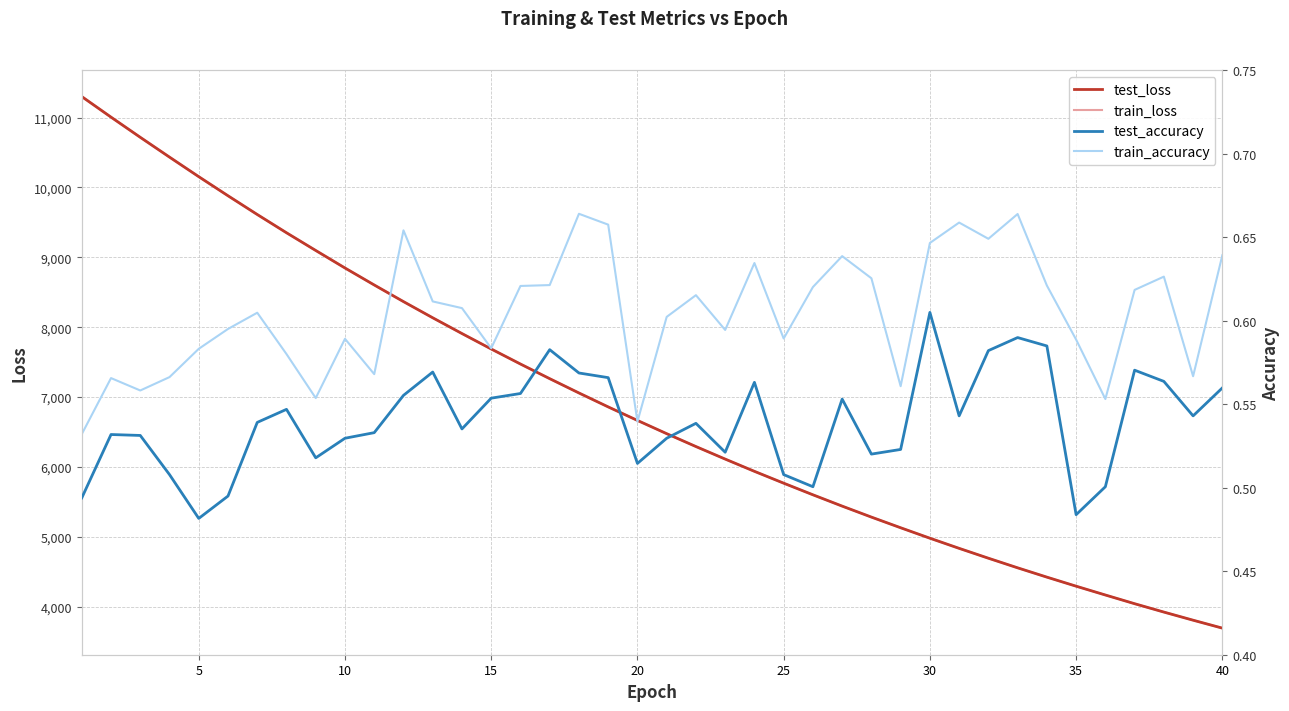

What is the minimum value for test_loss?

3692.2